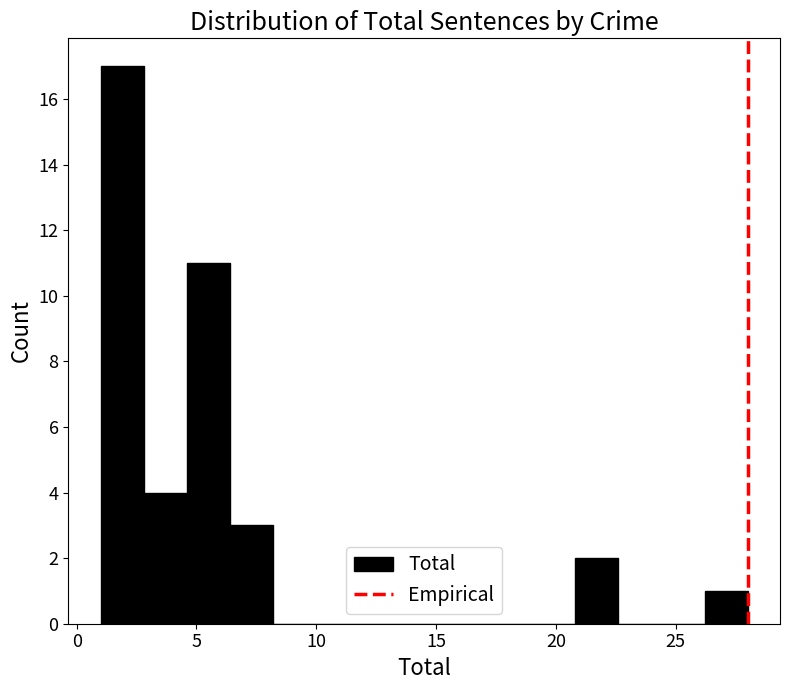

Read against the x-axis, roughly where is the centre of the tallest bar?

2.0